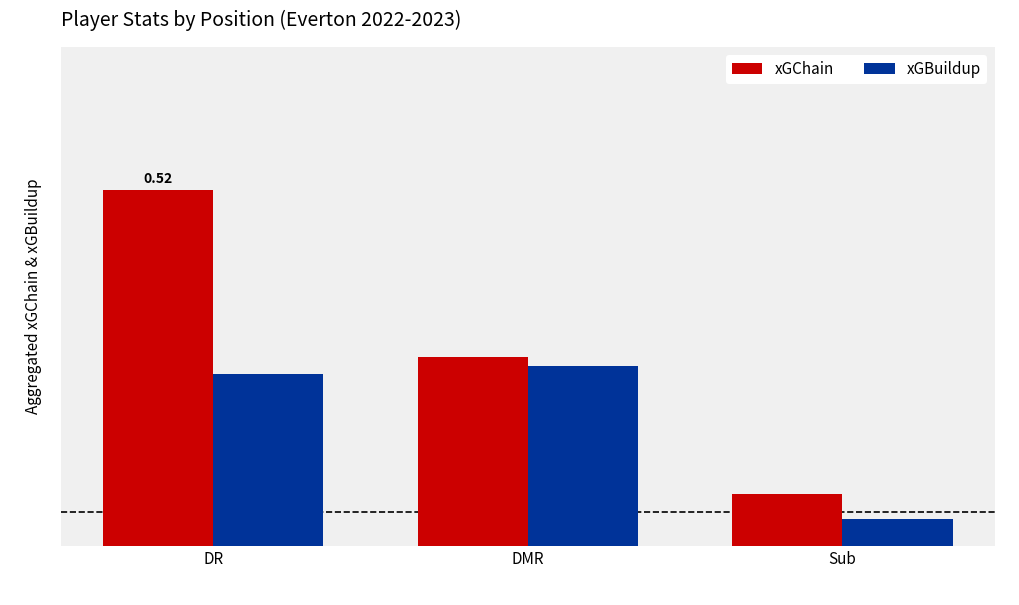

Which series has the largest total across all categories?

xGChain